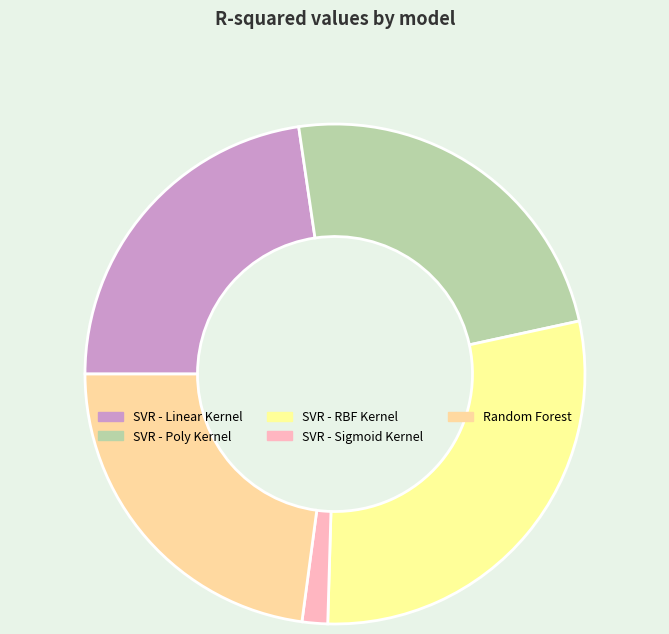

Which has a higher value, SVR - Poly Kernel or Random Forest?

SVR - Poly Kernel